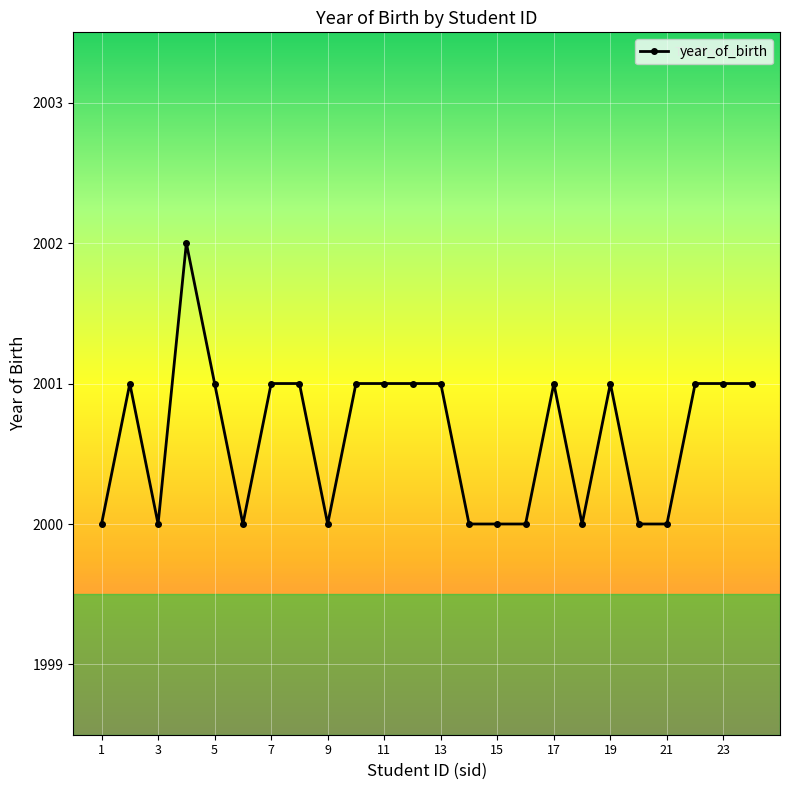

Does the chart have visible grid lines?

Yes